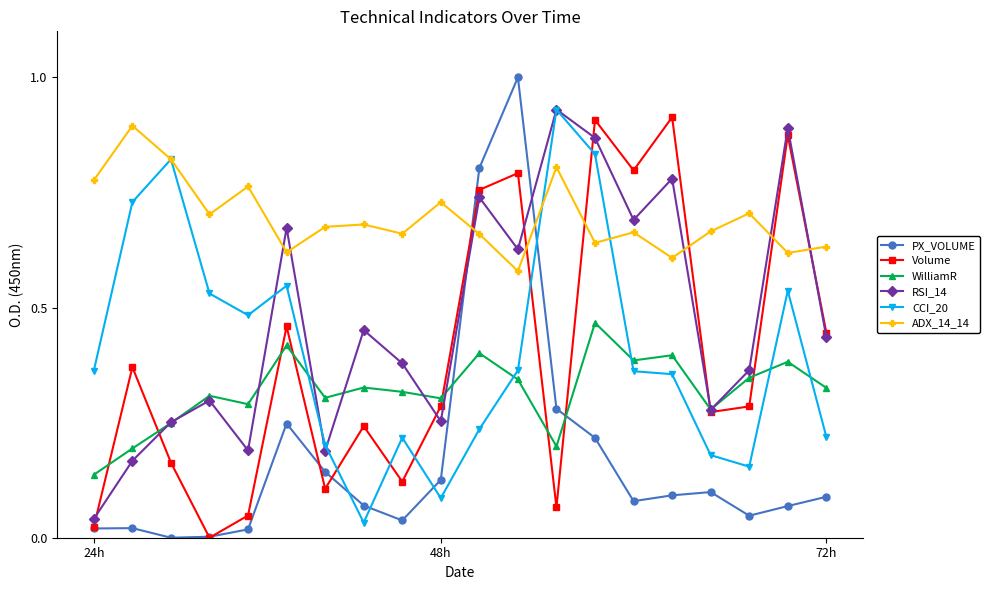

True or false: CCI_20 has more than 1 points higher than both neighbors.

True